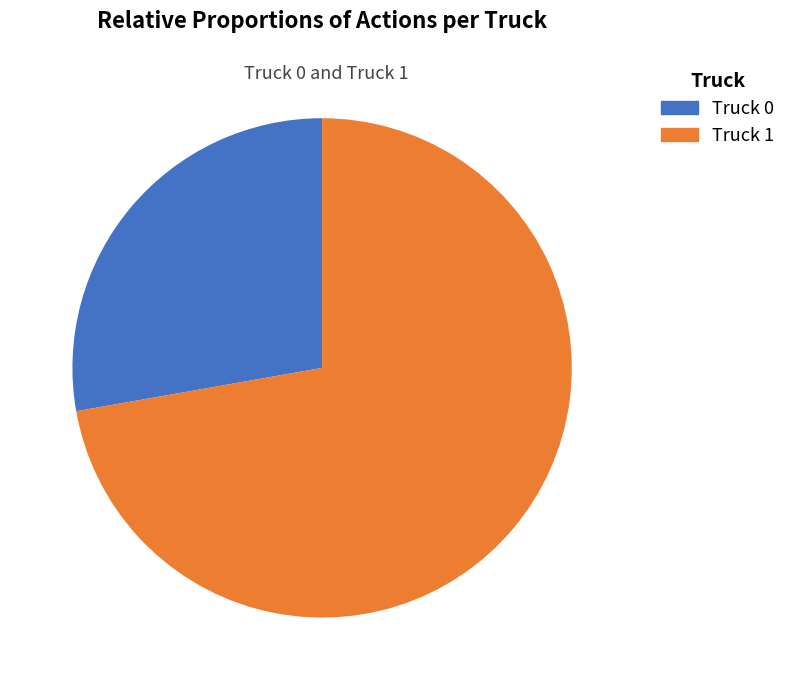

To the nearest percent, what is the difference between the Truck 0 and Truck 1 slice percentages?

44%